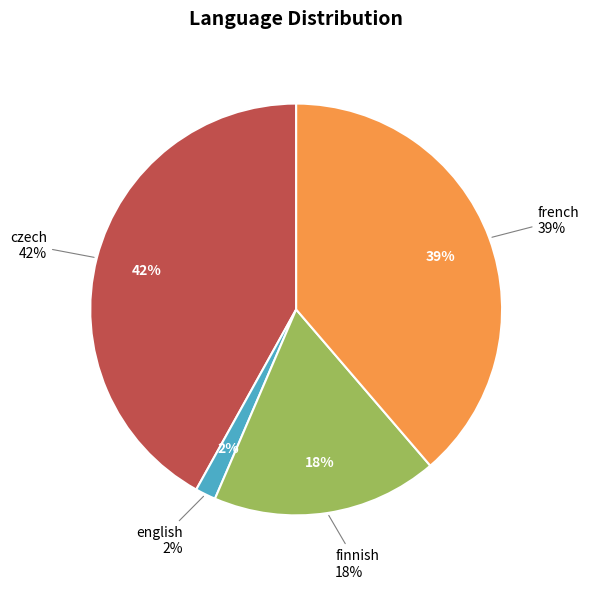

To the nearest percent, what is the combined percentage of french and czech?

81%